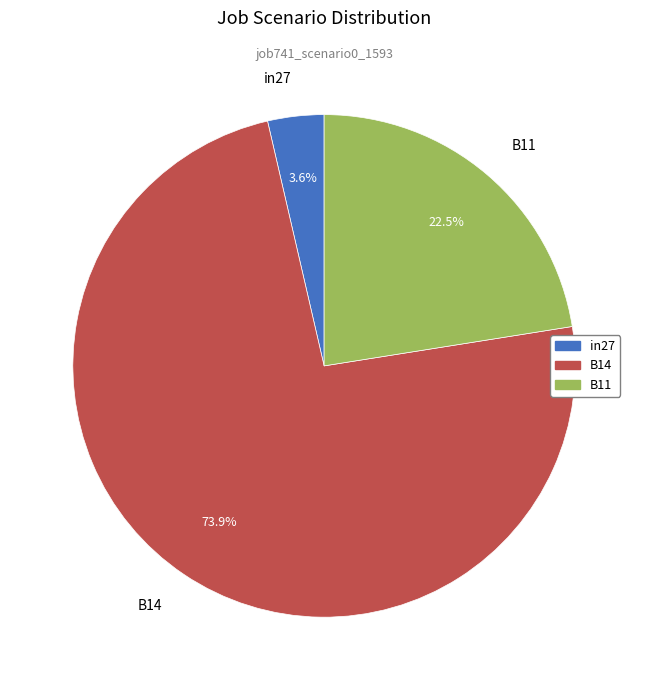

True or false: in27 accounts for 4% of the total.

True